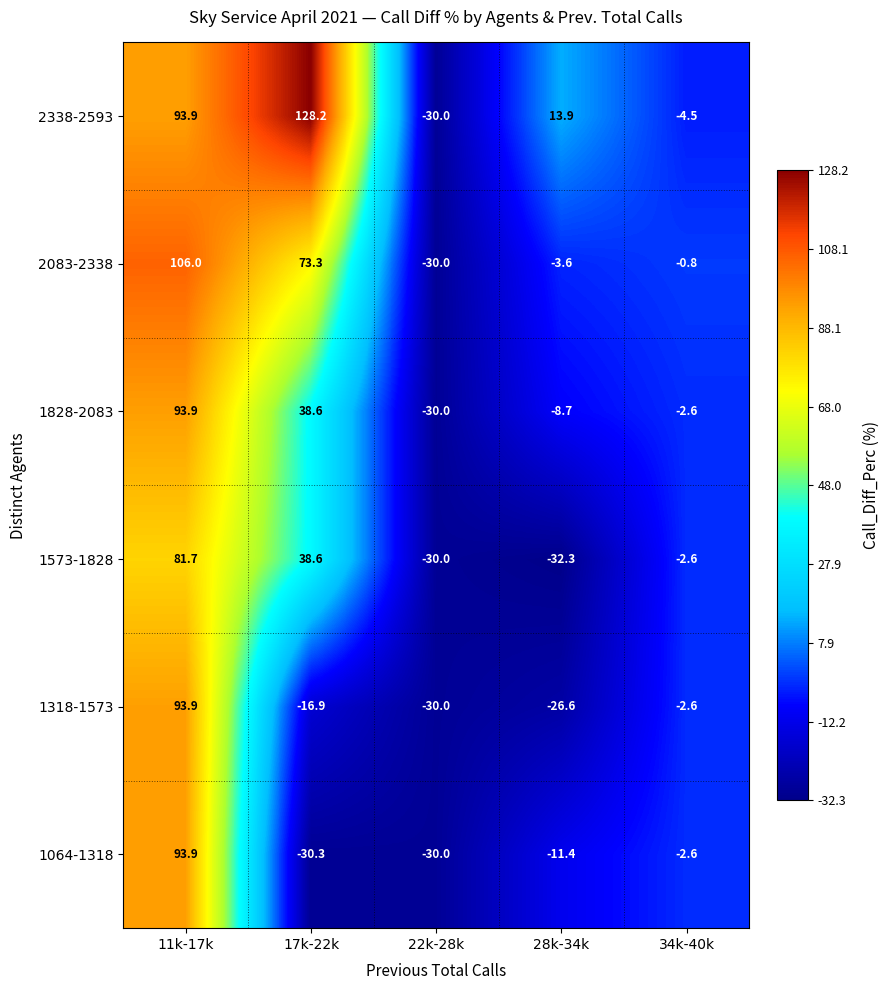

Reading right to left, what are all the values shown in this chart?

2338-2593: -4.5	13.9	-30.0	128.2	93.9
2083-2338: -0.8	-3.6	-30.0	73.3	106.0
1828-2083: -2.6	-8.7	-30.0	38.6	93.9
1573-1828: -2.6	-32.3	-30.0	38.6	81.7
1318-1573: -2.6	-26.6	-30.0	-16.9	93.9
1064-1318: -2.6	-11.4	-30.0	-30.3	93.9